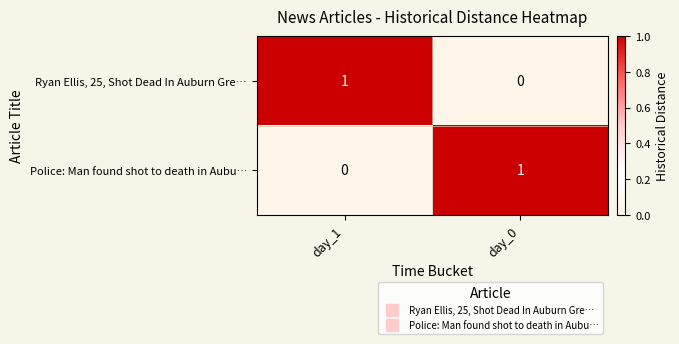

At which label does Ryan Ellis, 25, Shot Dead In Auburn Gre… reach its peak?

day_1